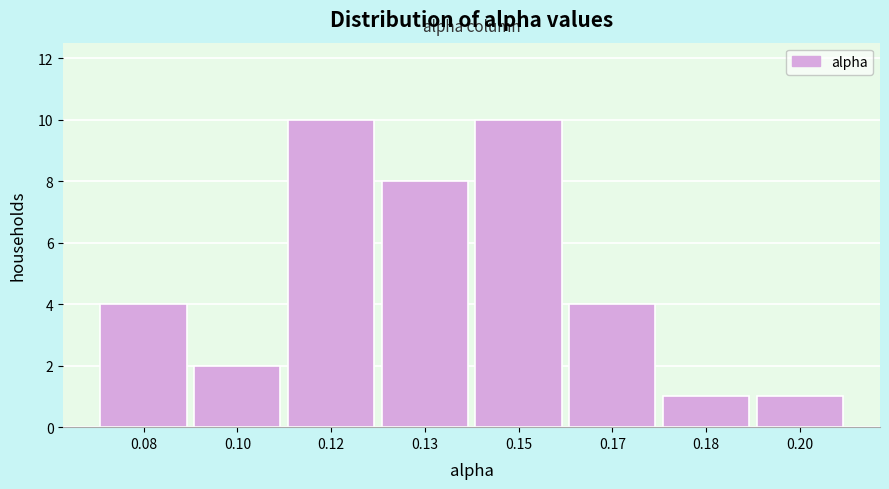

Reading left to right, what are all the values shown in this chart?

4	2	10	8	10	4	1	1